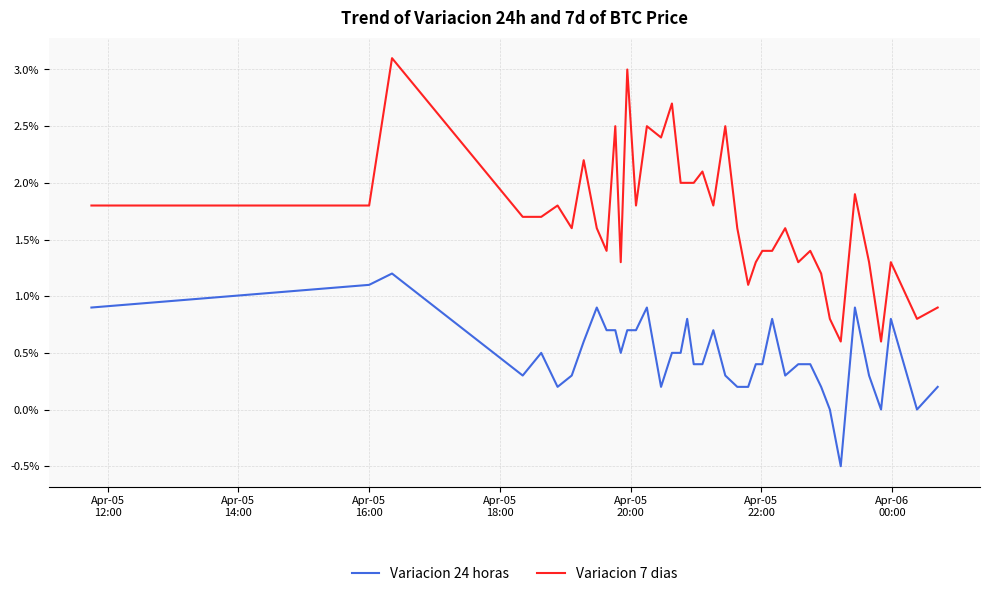

What are all the series names shown in the legend?

Variacion 24 horas, Variacion 7 dias